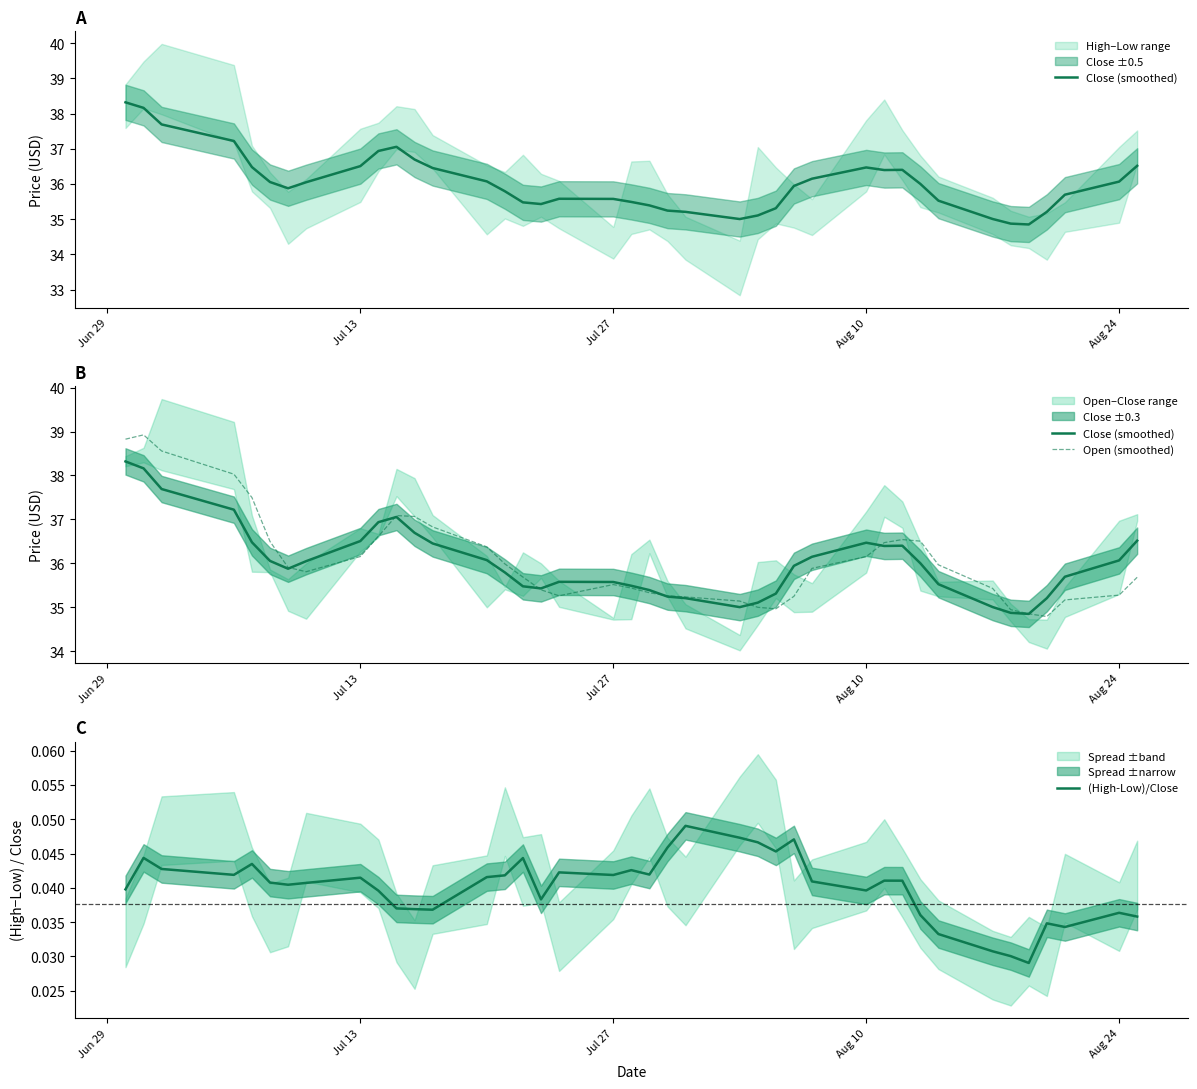

What is the value of the Open (smoothed) point at the 38th from the left?

35.2